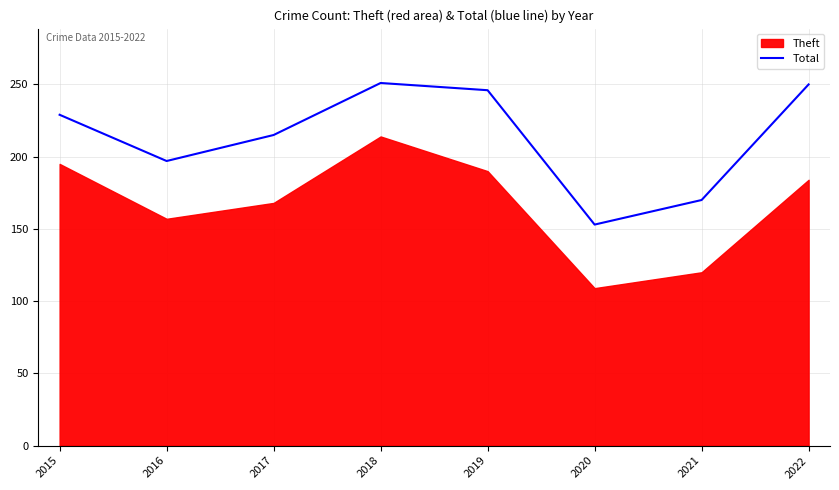

Where does the data first go above 229?

2018